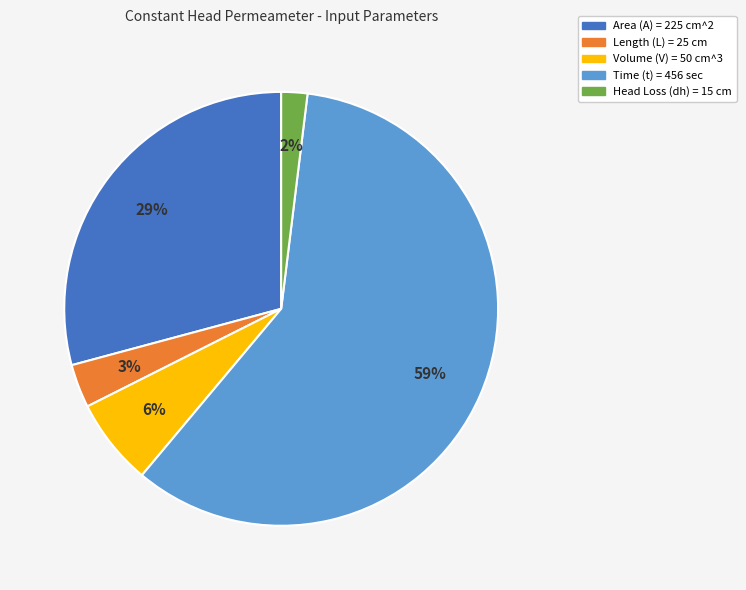

To the nearest percent, what is the average slice percentage?

20%